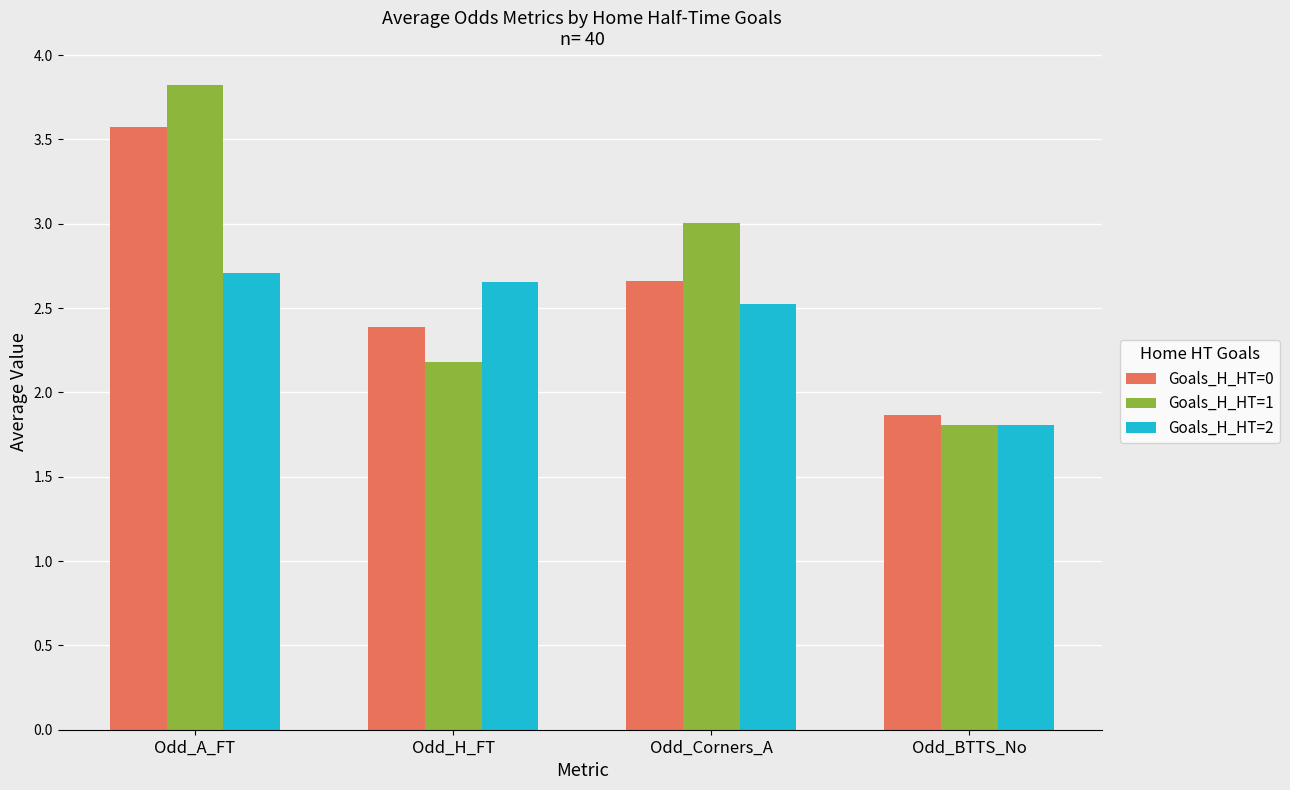

Are the bars horizontal?

No